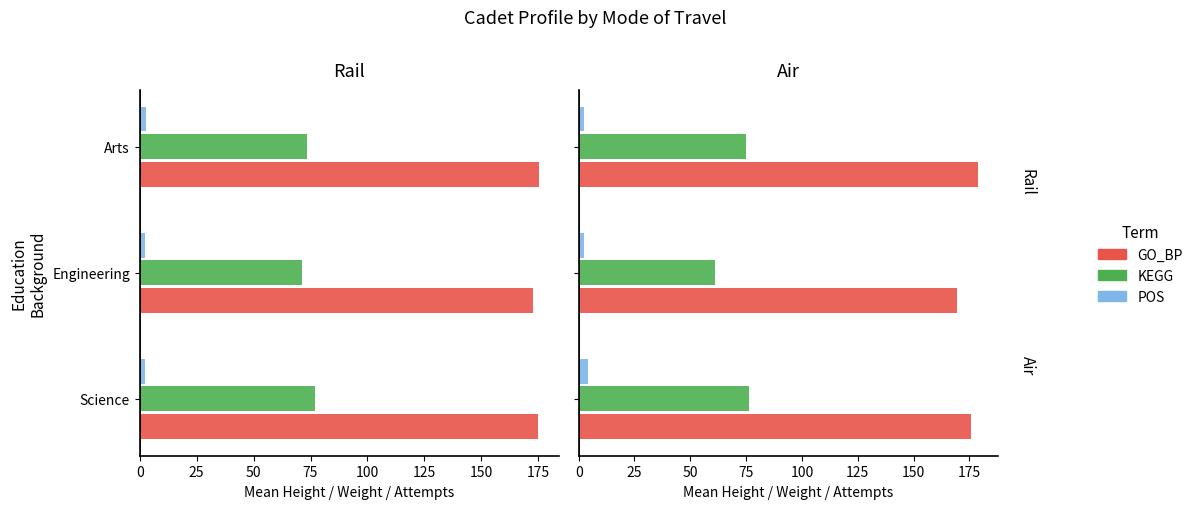

How many series are shown in this chart?

3